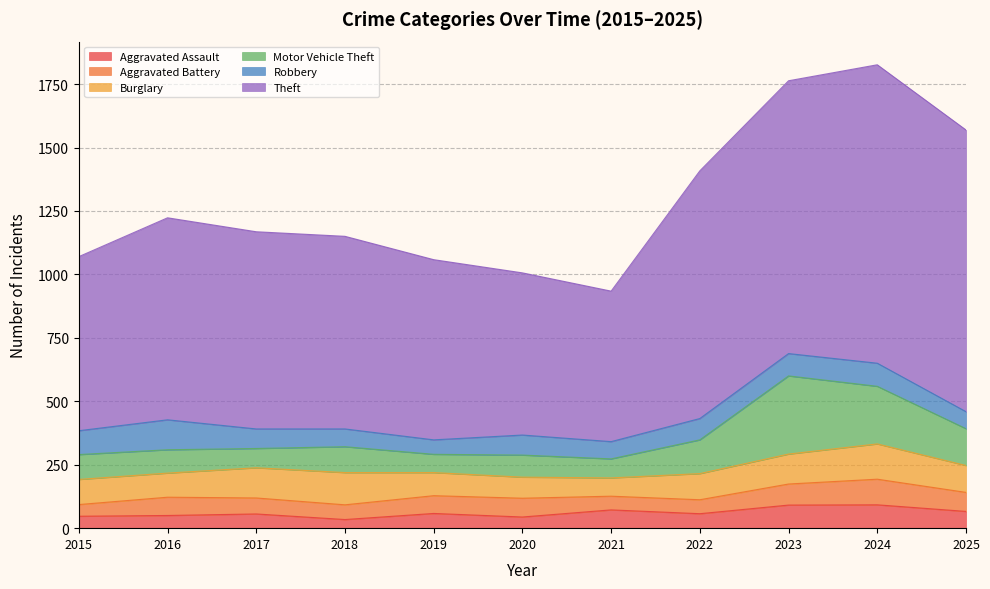

What is the value of the Aggravated Assault point at the 5th from the left?

58